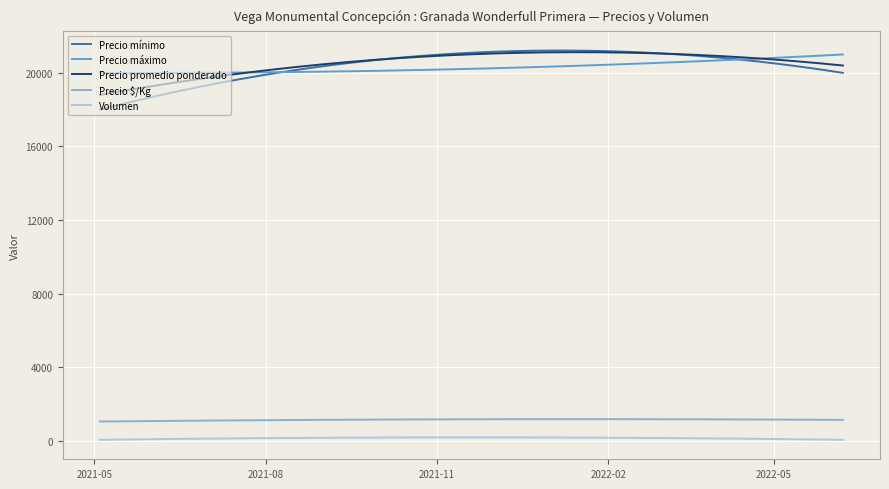

What is the lowest value of the Precio promedio ponderado series?

18800.0